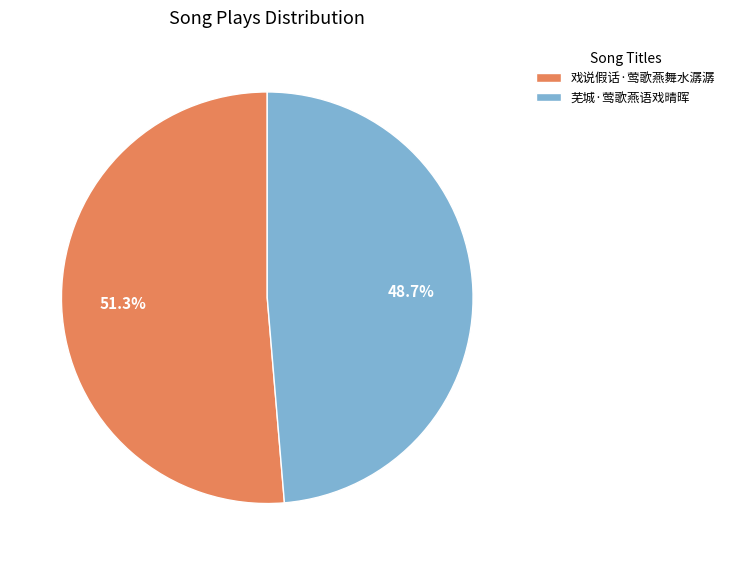

Which has a higher value, 戏说假话·莺歌燕舞水潺潺 or 芜城·莺歌燕语戏晴晖?

戏说假话·莺歌燕舞水潺潺